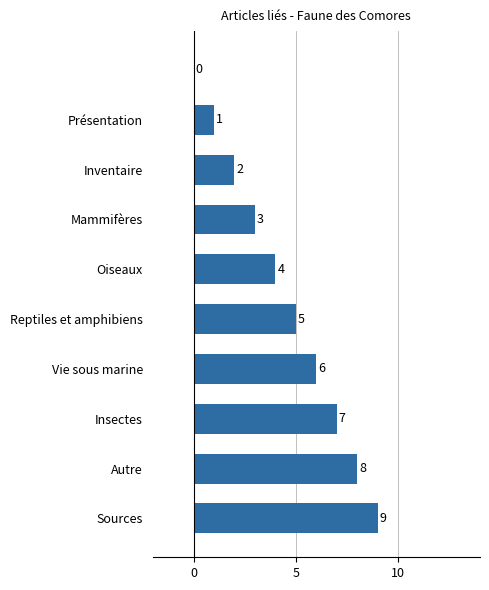

What is the greatest value displayed?

9